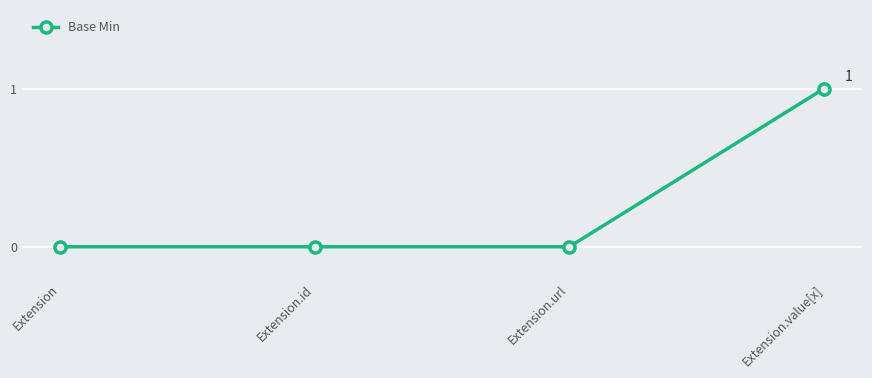

What position from the right is Extension.value[x]?

1